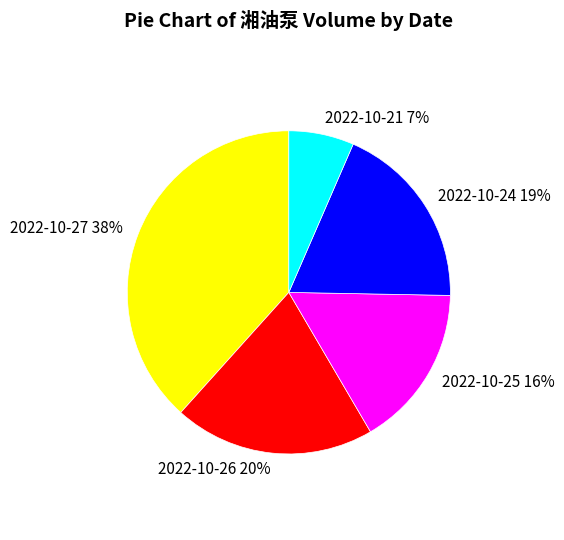

Which slice is the smallest?

2022-10-21